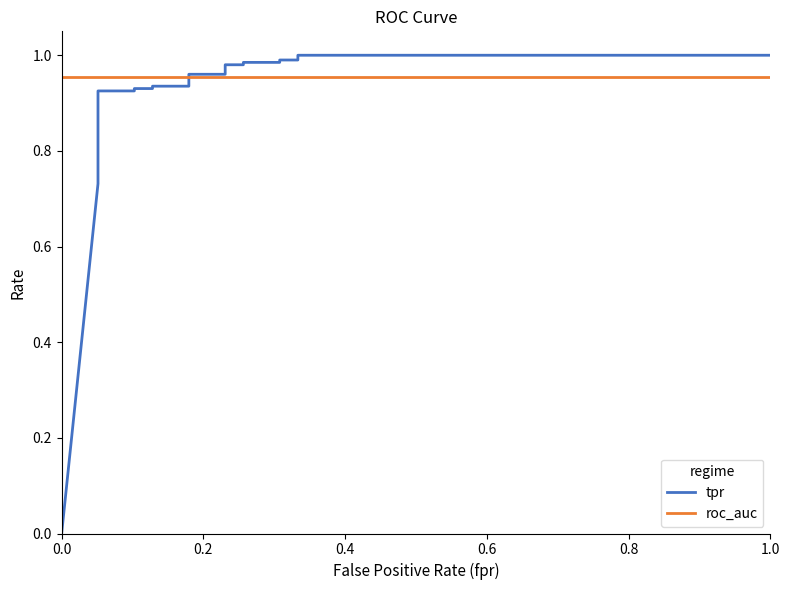

Which series ends up on top after the final intersection of roc_auc and tpr?

tpr